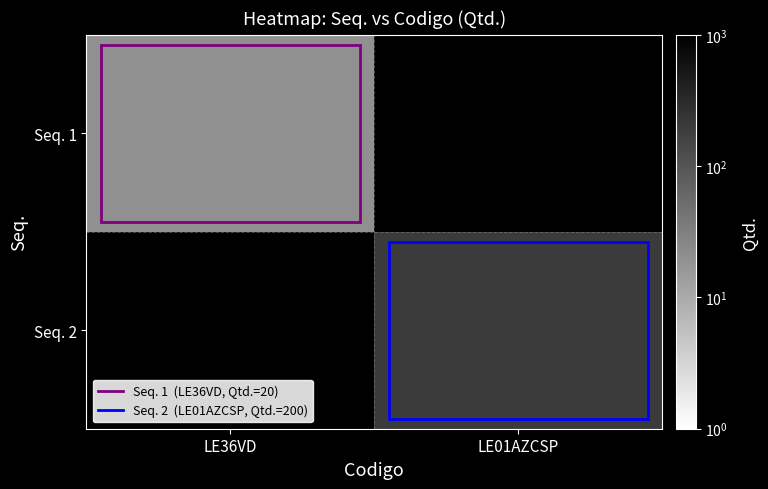

Which label corresponds to the largest value in the chart?

LE01AZCSP